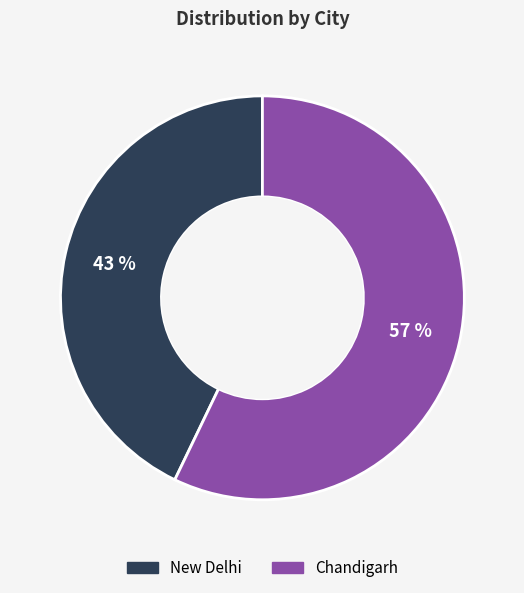

To the nearest percent, what percentage of the pie is Chandigarh?

57%